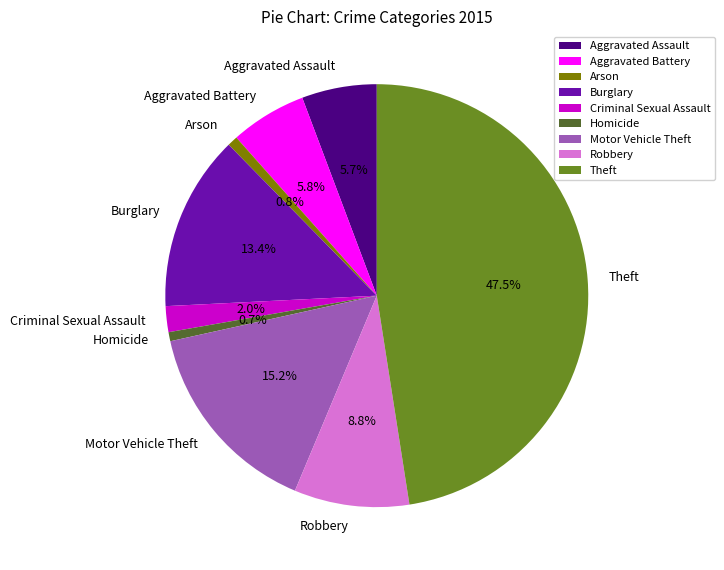

Which category has the biggest portion of the pie?

Theft